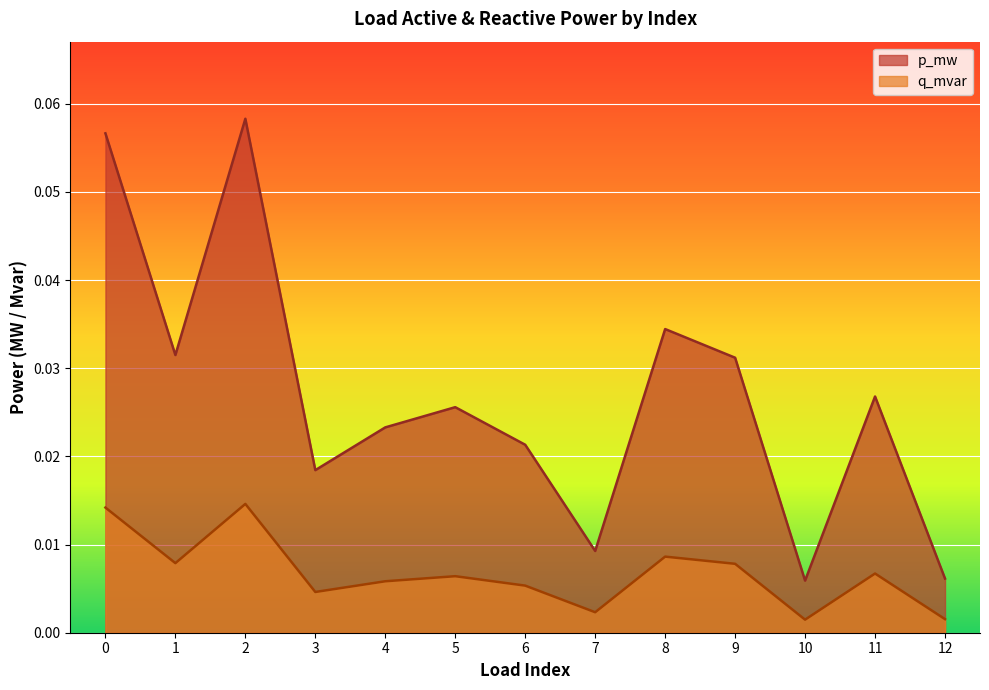

Which has a higher value, 11 or 2?

2